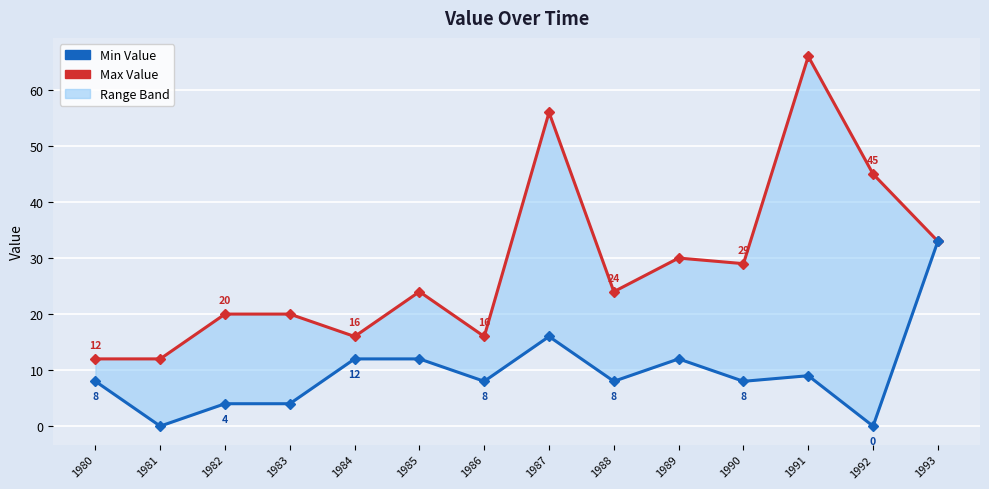

What is the difference between the maximum and second lowest values in the Min Value series?

33